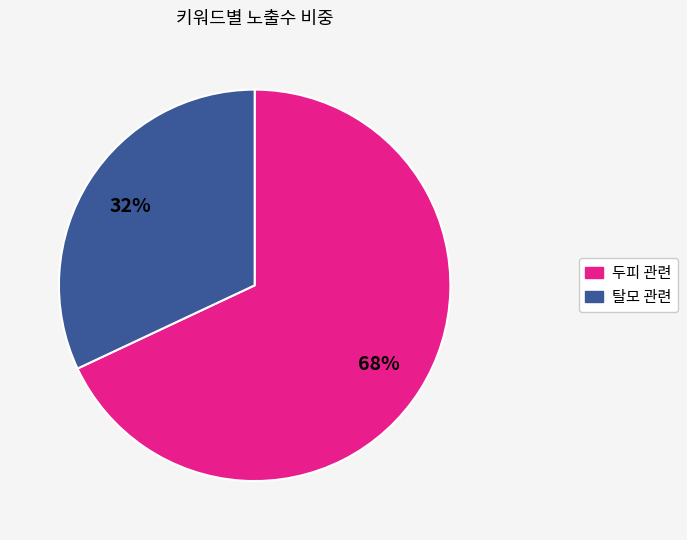

To the nearest percent, what is the average slice percentage?

50%